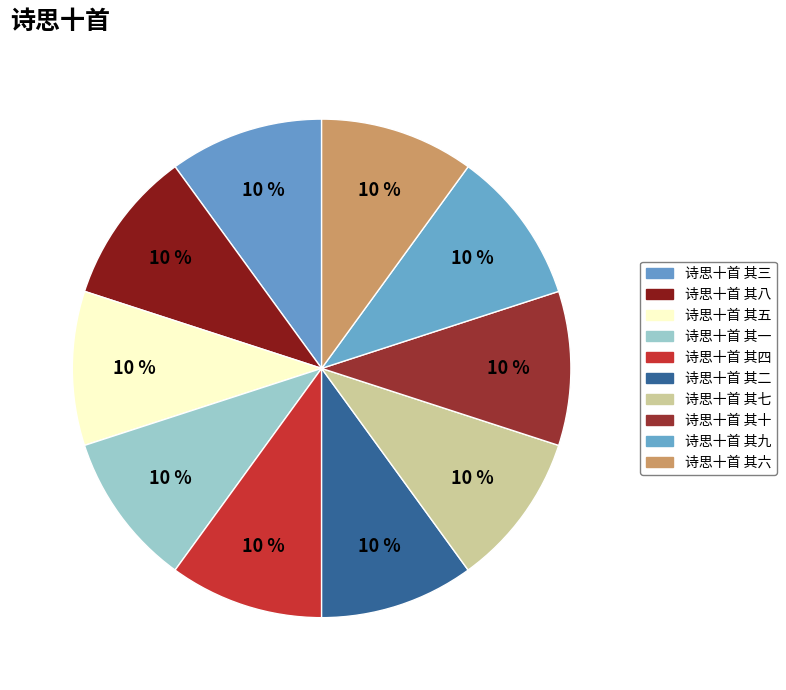

How many slices are in this pie chart?

10